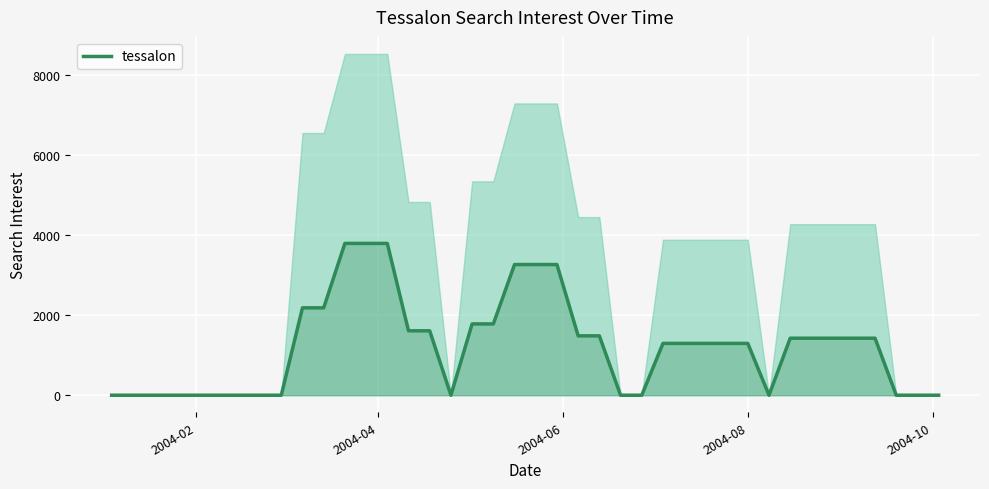

What is the highest value of the tessalon series?

3787.2